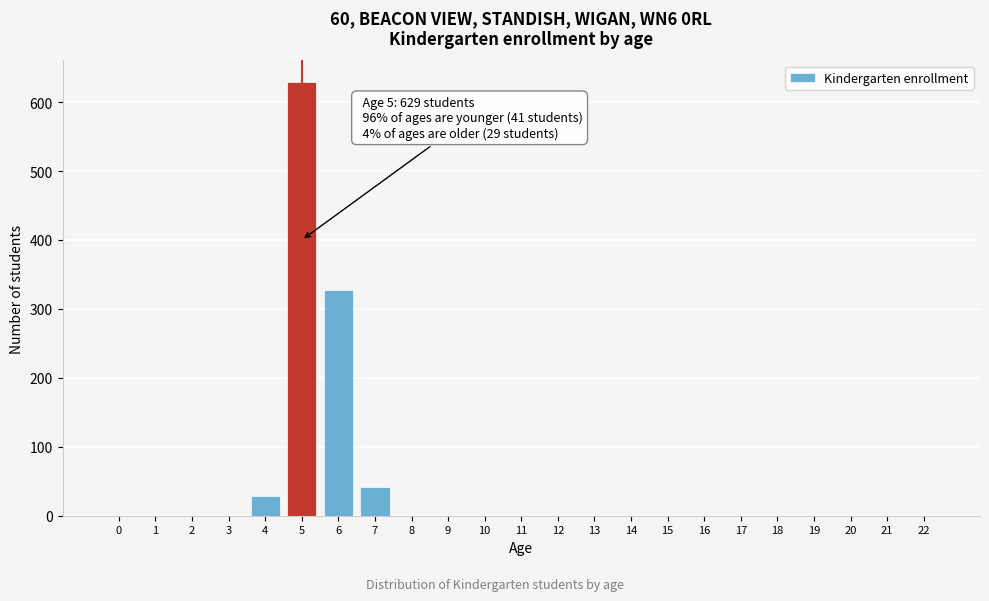

Reading left to right, extract all data points from this chart.

0=0	1=0	2=0	3=0	4=29	5=629	6=328	7=41	8=0	9=0	10=0	11=0	12=0	13=0	14=0	15=0	16=0	17=0	18=0	19=0	20=0	21=0	22=0